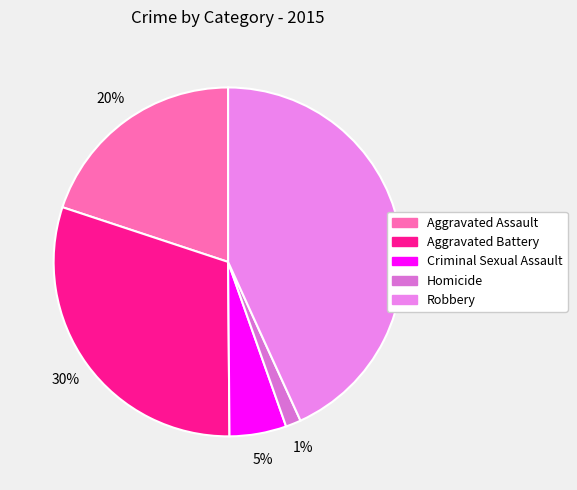

What percentage do Criminal Sexual Assault and Aggravated Battery together represent?

35.5%